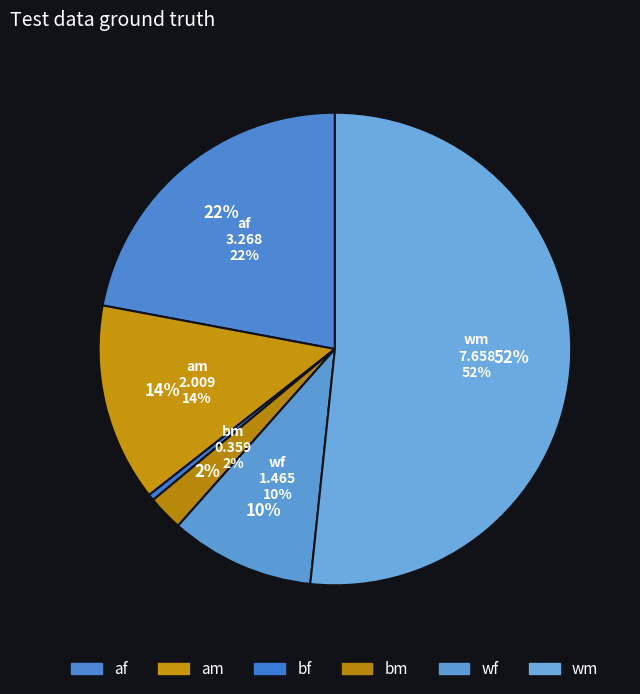

The am slice represents 14% of the pie. True or false?

True